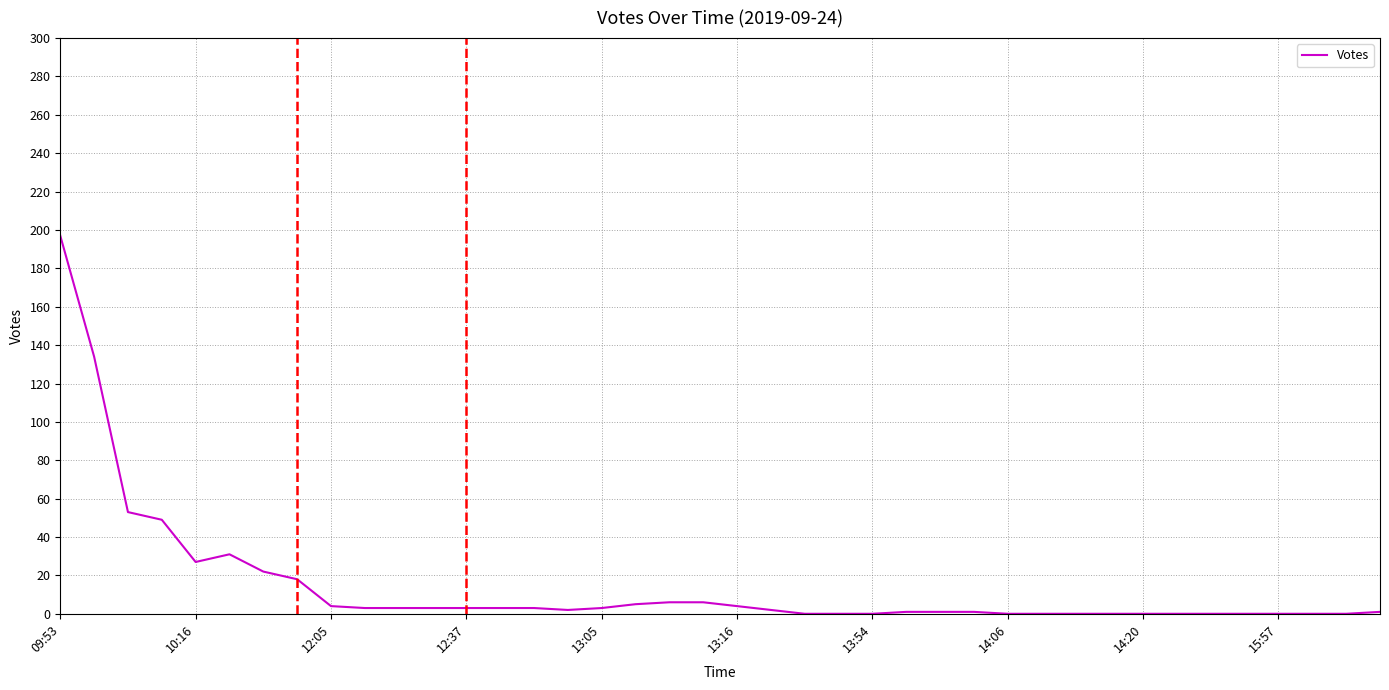

What is the difference between the maximum and minimum values?

197